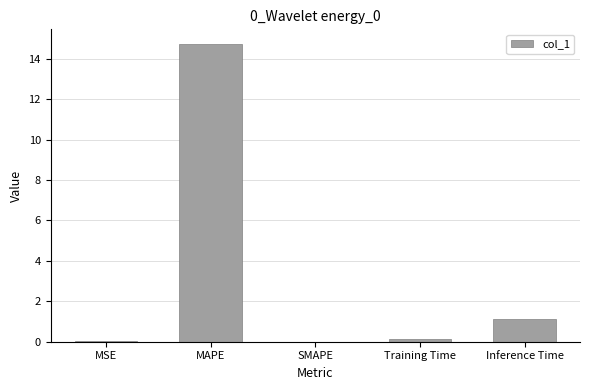

Which has a higher value, SMAPE or Inference Time?

Inference Time